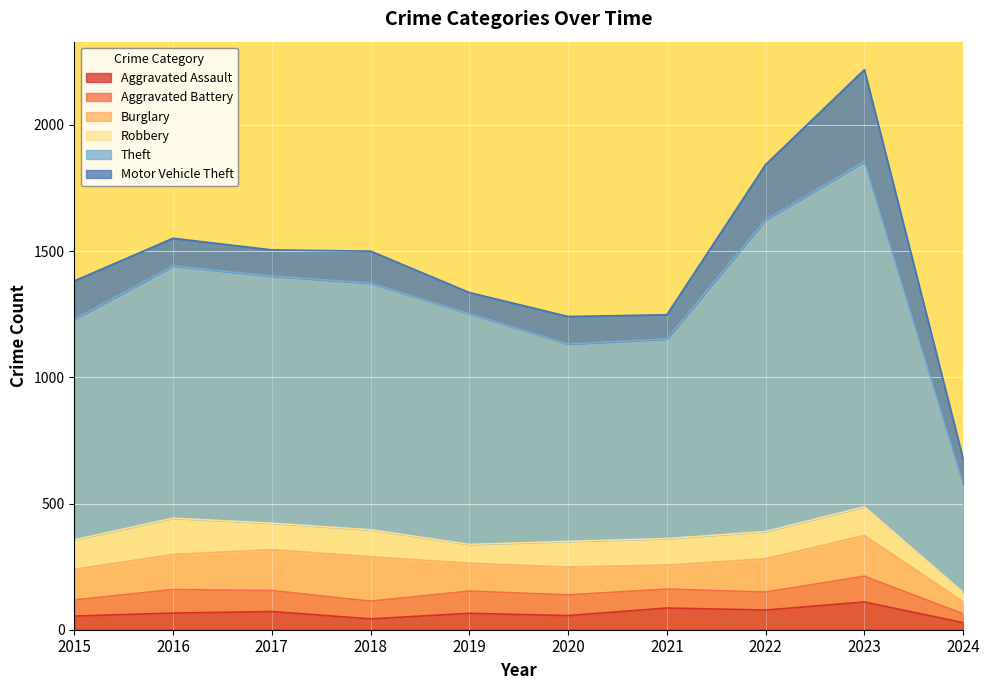

Between 2020 and 2015, which is larger?

2020